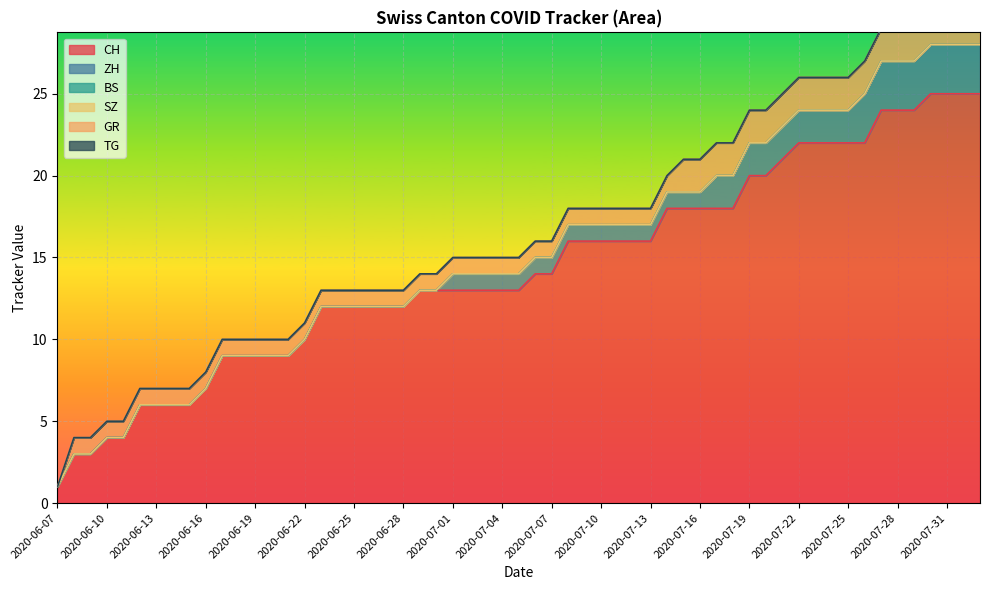

What are all the series names shown in the legend?

CH, ZH, BS, SZ, GR, TG